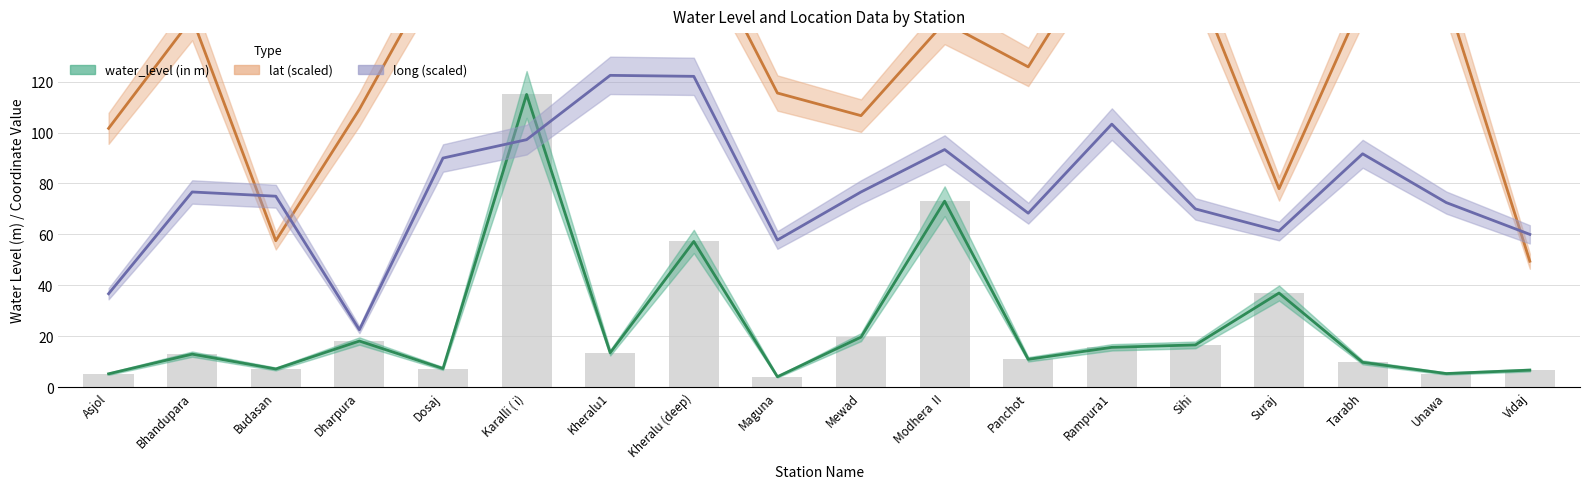

What position from the left is Suraj?

15